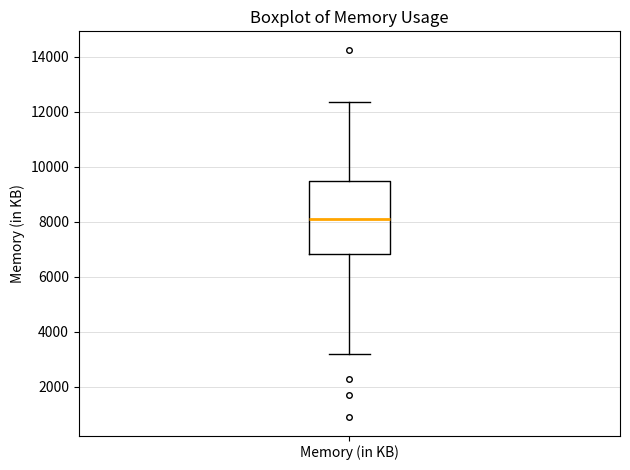

Transcribe this box plot: give where the median line is, the range the box spans, and where the two whiskers end, as read against the y-axis. The values are not printed on the chart, so give them approximately, as read against the axis.

median 8200, box 6800 to 9400, whiskers 3200 to 12400